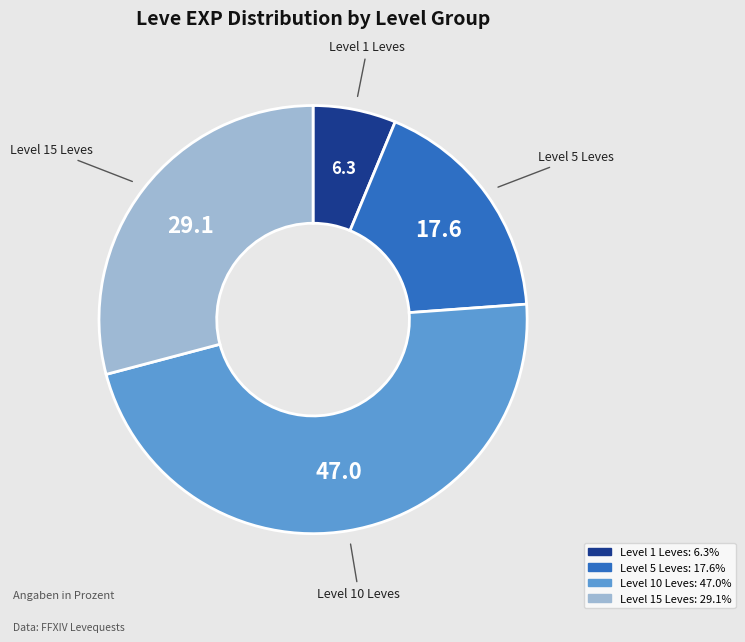

Is there a majority slice in this chart?

No